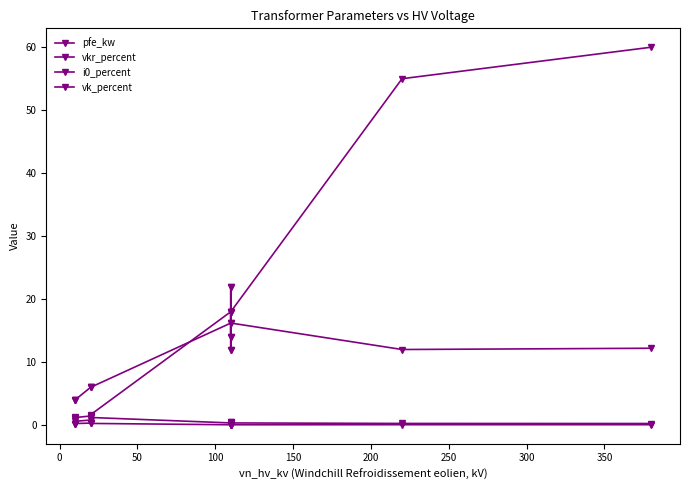

List the series in order of their peak value, lowest first.

i0_percent, vkr_percent, vk_percent, pfe_kw